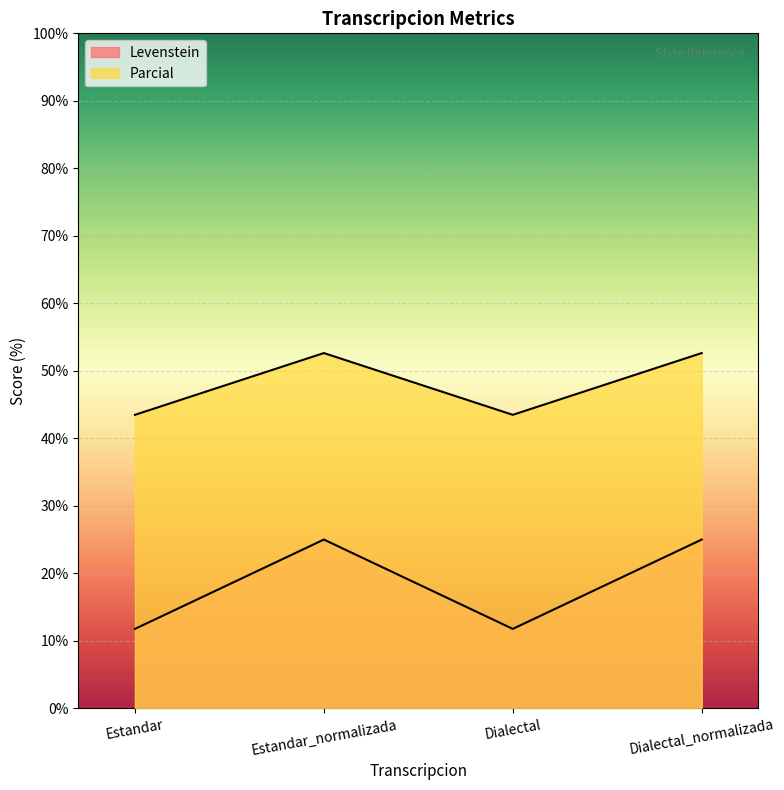

At which category does the chart reach its minimum across all series?

Estandar